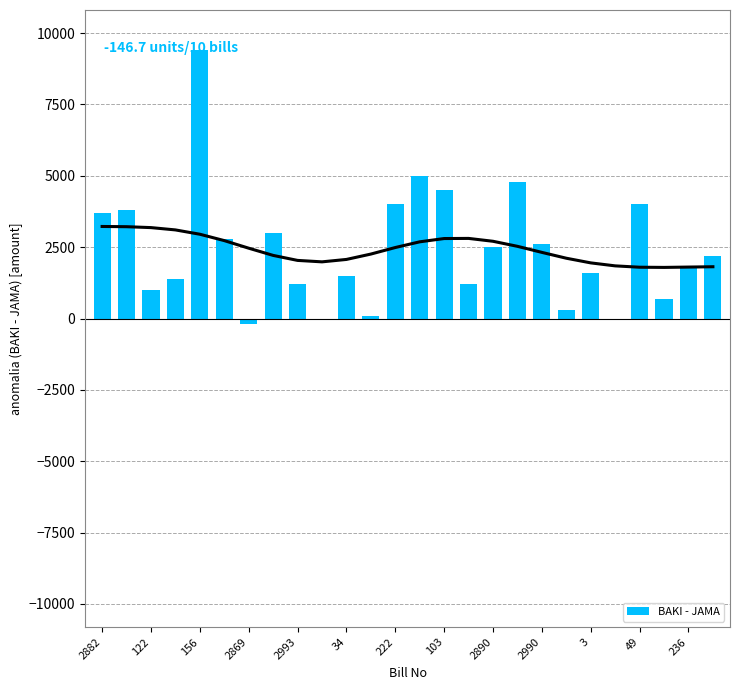

What is the maximum value for BAKI - JAMA?

9400